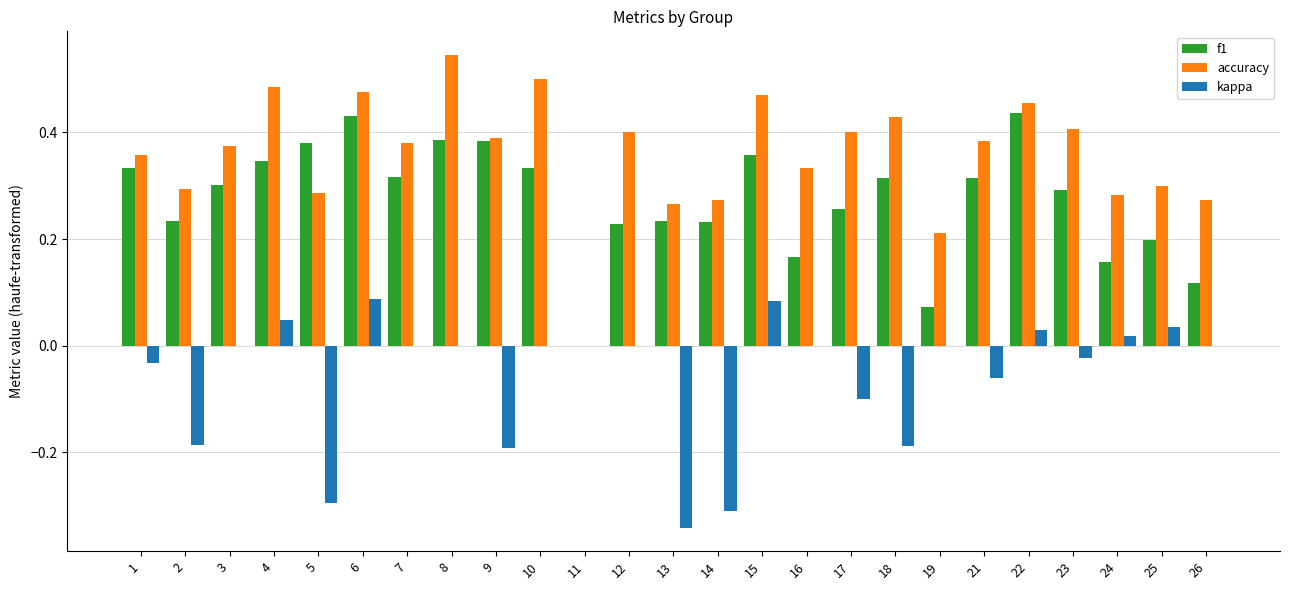

Between 11 and 19, which series saw the biggest shift?

accuracy